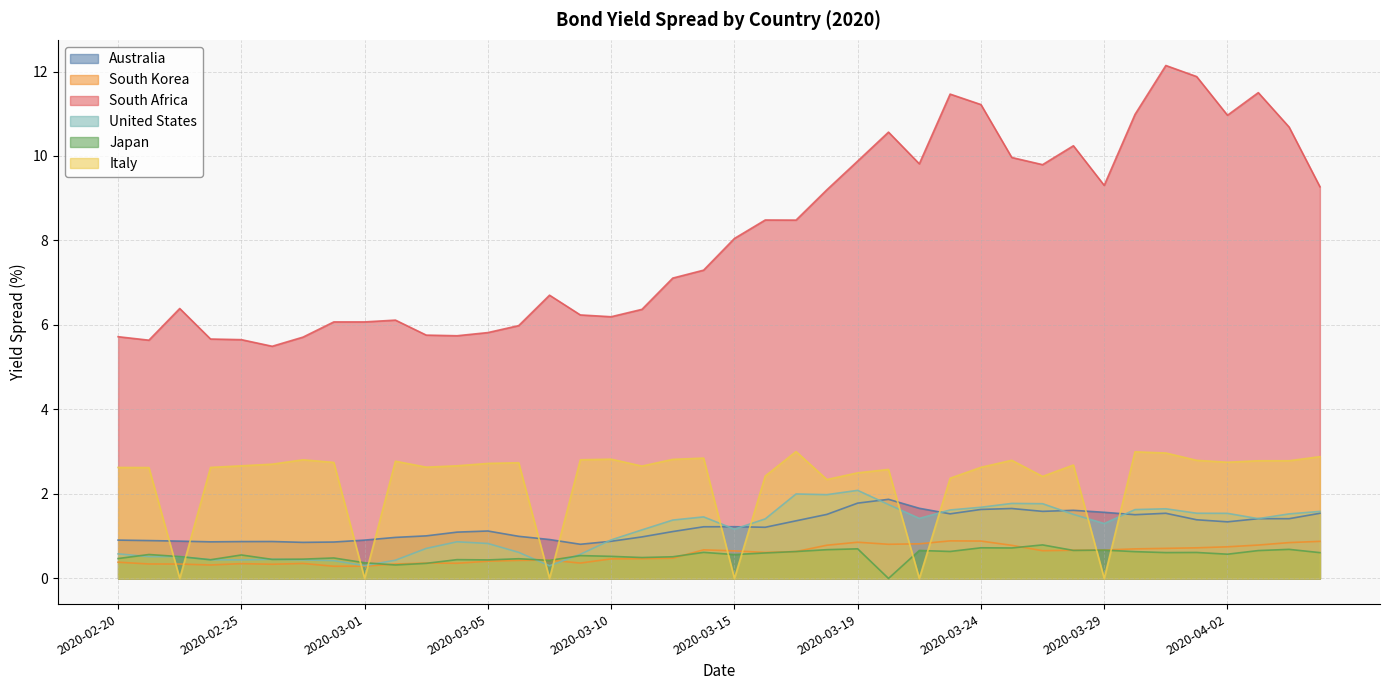

The value of South Korea at 2020-02-27 is 0.2. True or false?

False